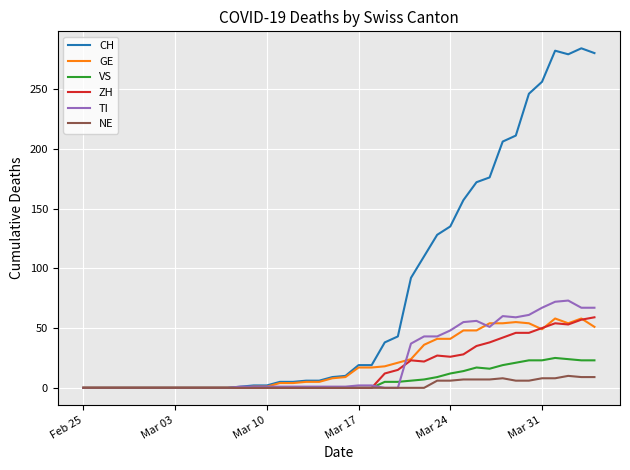

What is the difference between the maximum and second lowest values in the CH series?

284